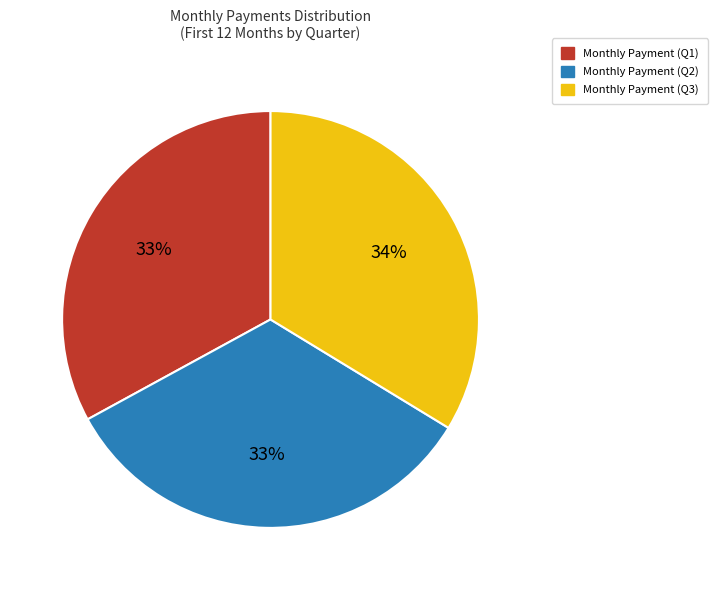

Does any single category account for the majority?

No